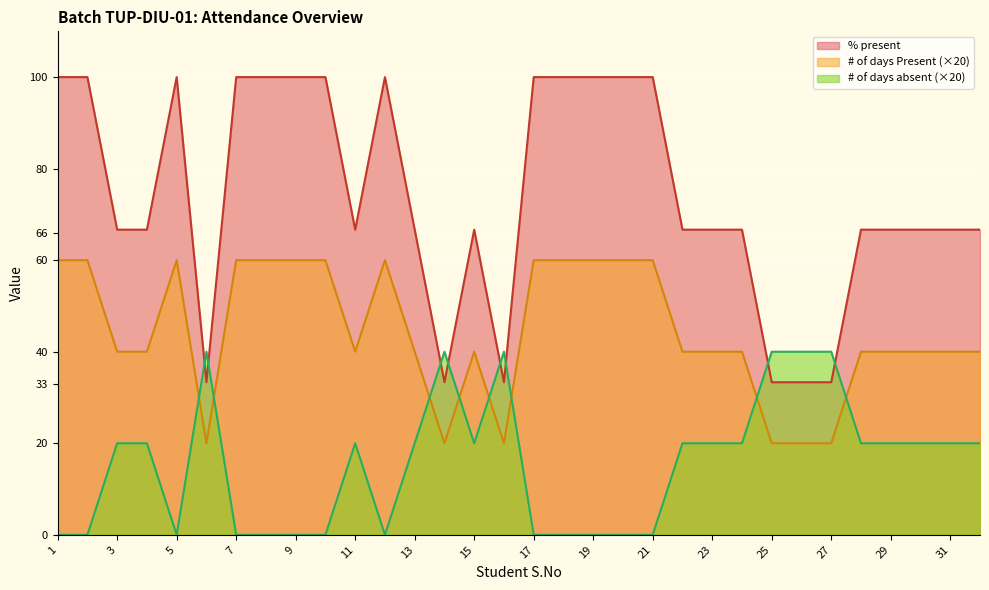

At which label does % present reach its minimum?

6